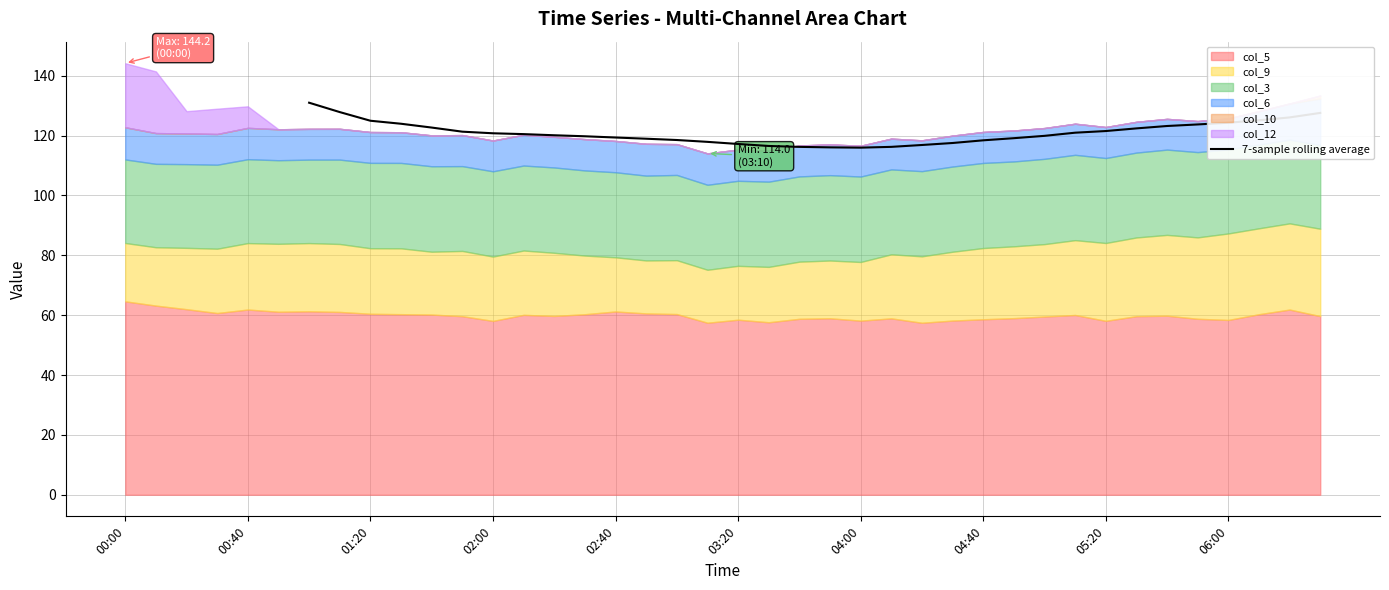

True or false: the data has more than 1 interior local peaks.

False